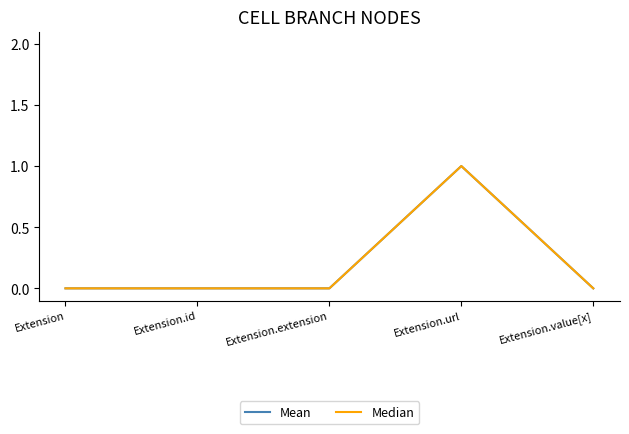

Where is the first local maximum for Median?

Extension.url